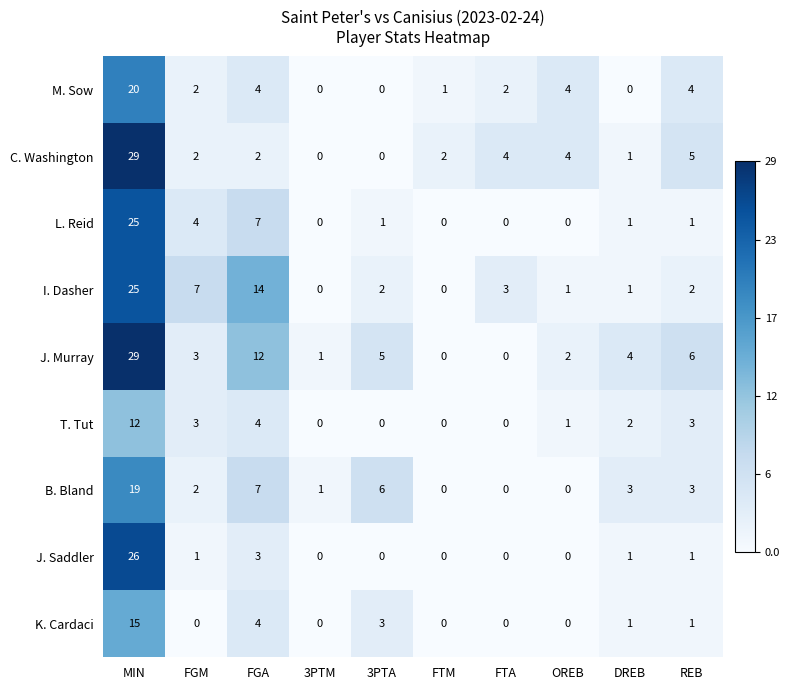

What is the difference between the highest and lowest values at FGA?

12